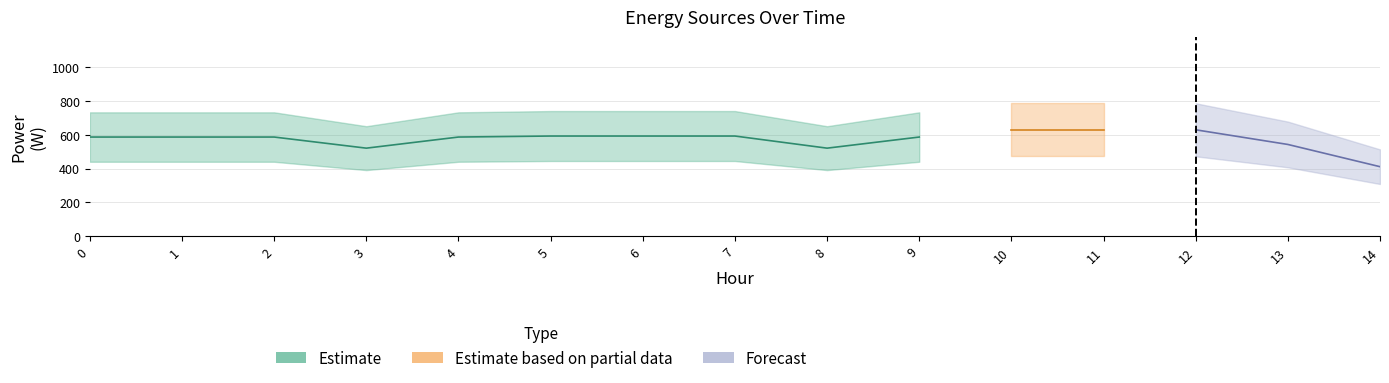

Is this an area chart (filled region under the line)?

No